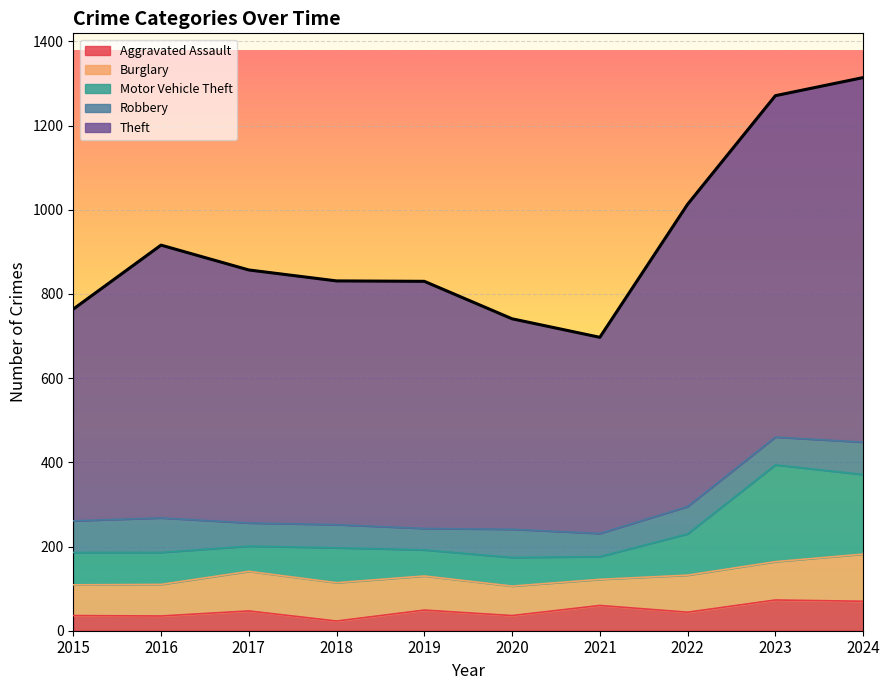

The Theft series shows 1166 at 2020. True or false?

False